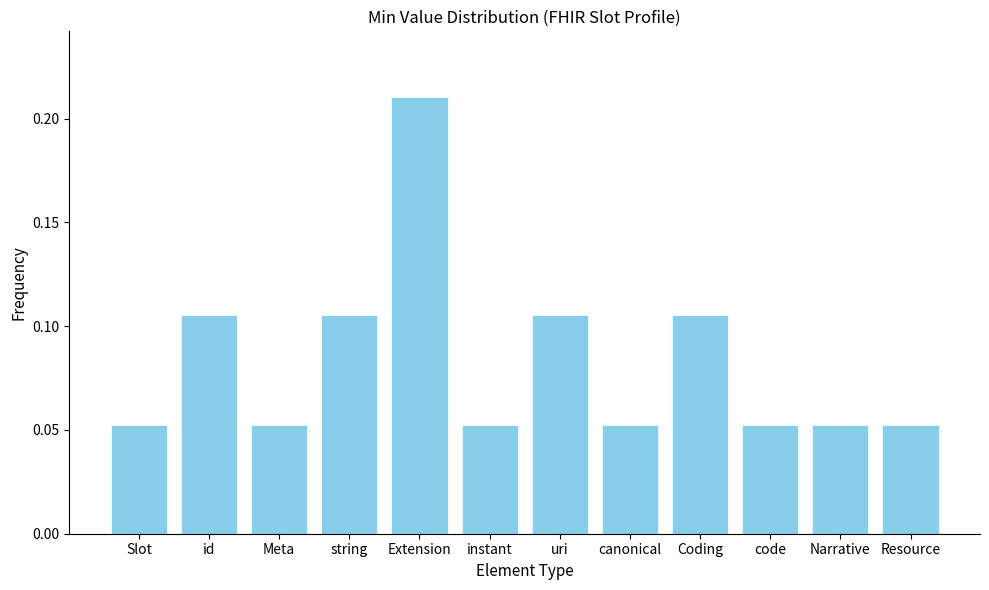

Which has a higher value, Narrative or Extension?

Extension